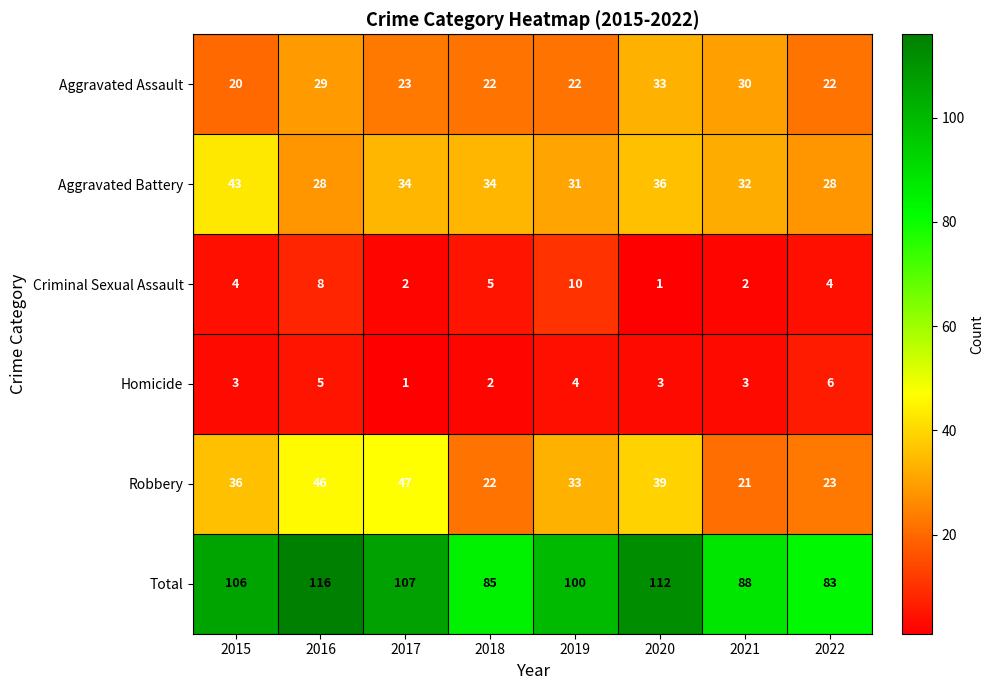

At 2016, list the series in order from smallest to largest.

Homicide, Criminal Sexual Assault, Aggravated Battery, Aggravated Assault, Robbery, Total